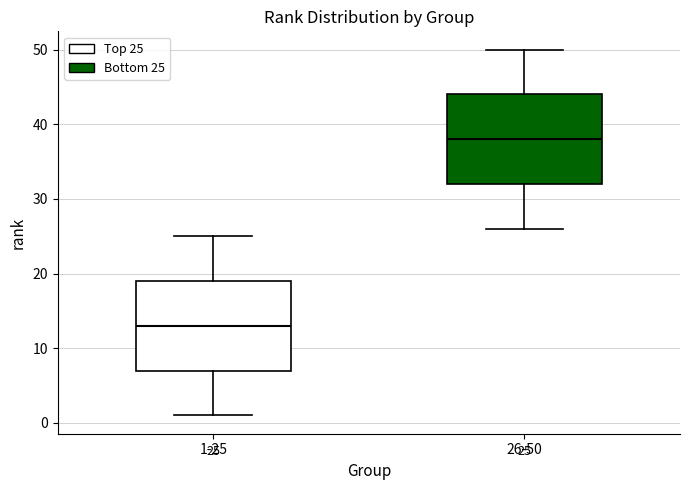

Which box's median line is the lowest?

1-25